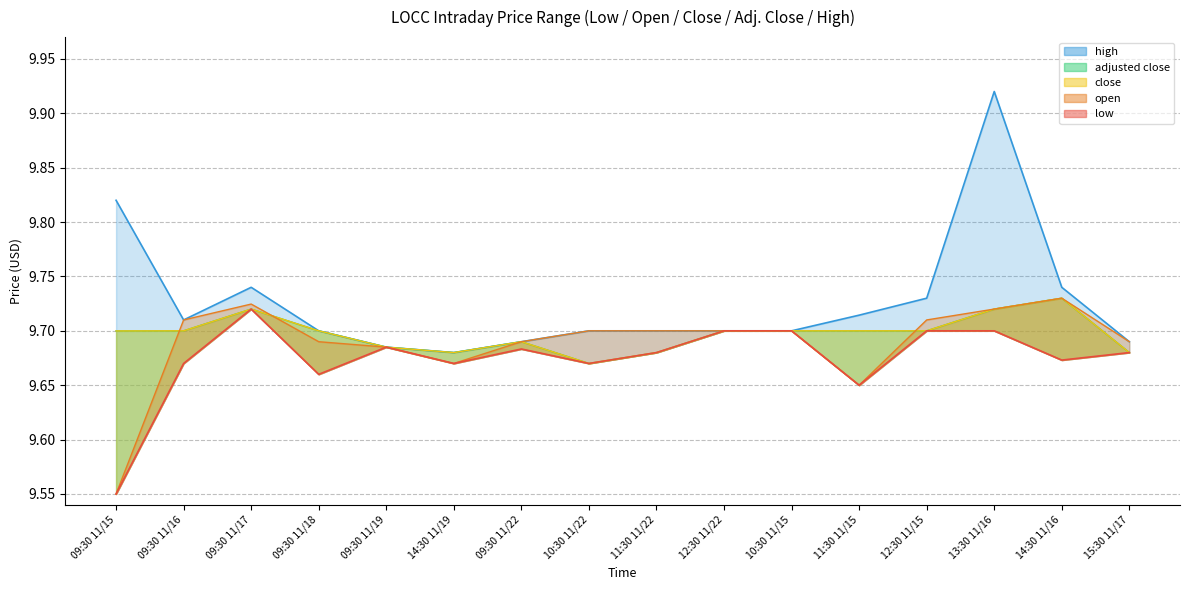

What is the sum of all adjusted close values?

155.2